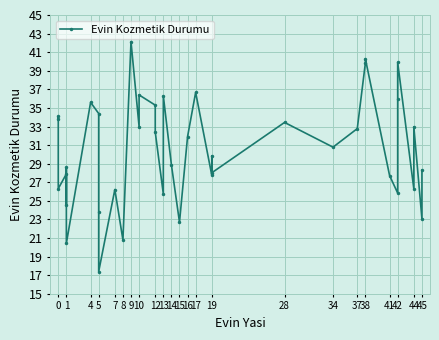

The chart shows a value of 17.7 at 5. True or false?

False